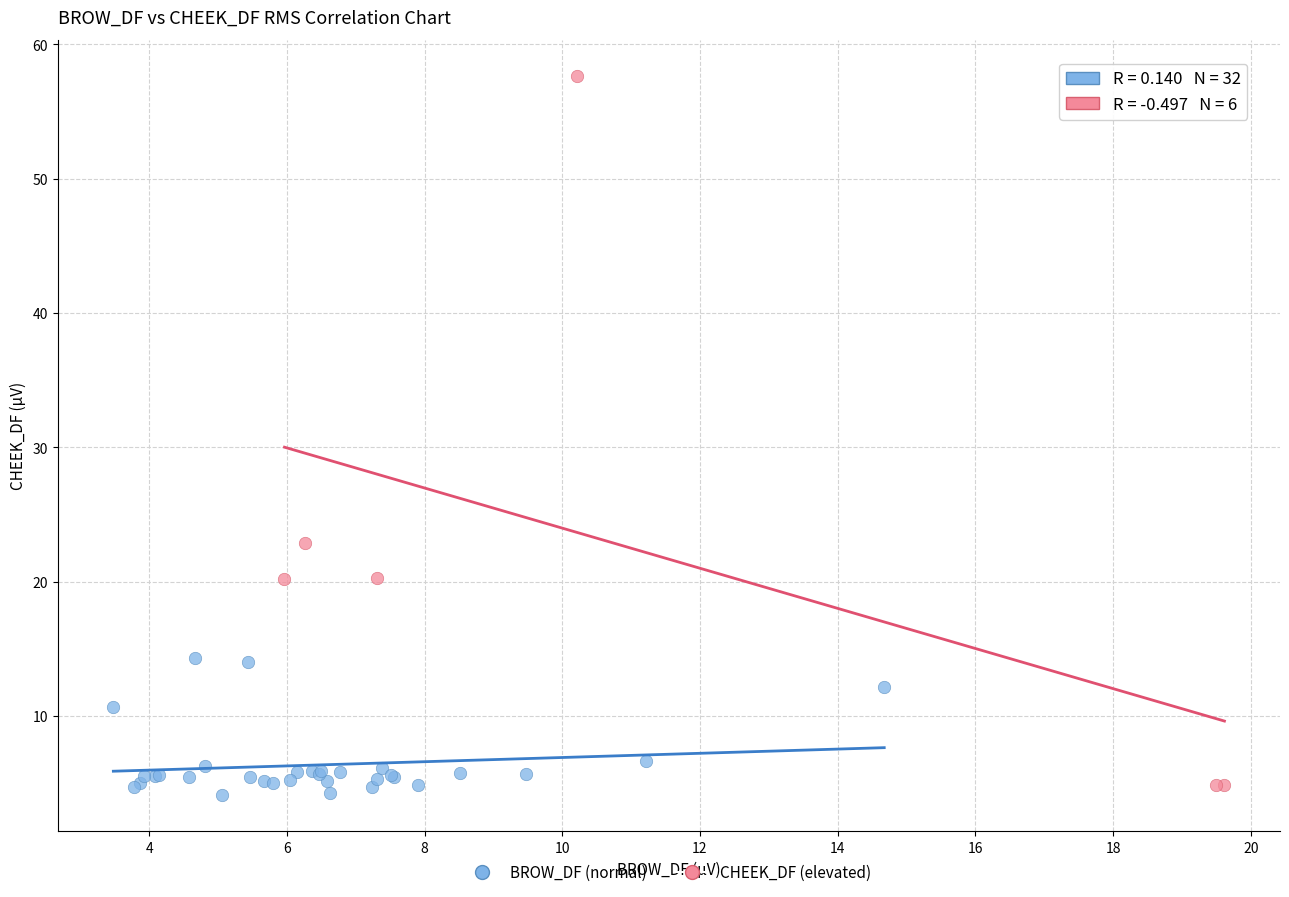

Which series contains the highest Y value?

CHEEK_DF (elevated)